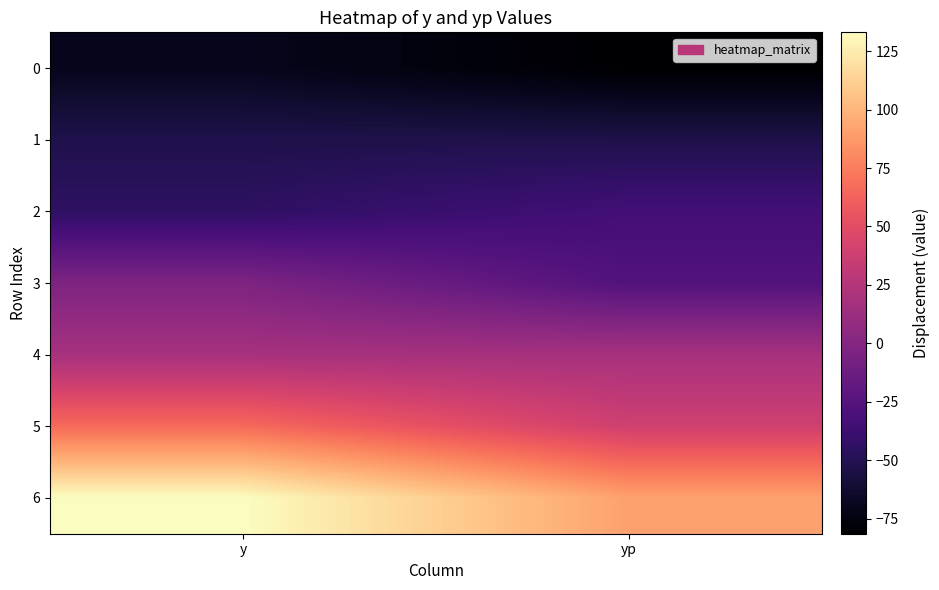

Between y and yp, which series saw the biggest shift?

6